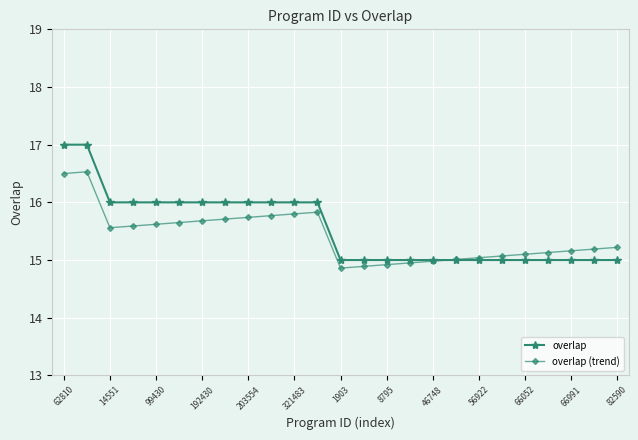

At how many categories does at least one series exceed 14?

25